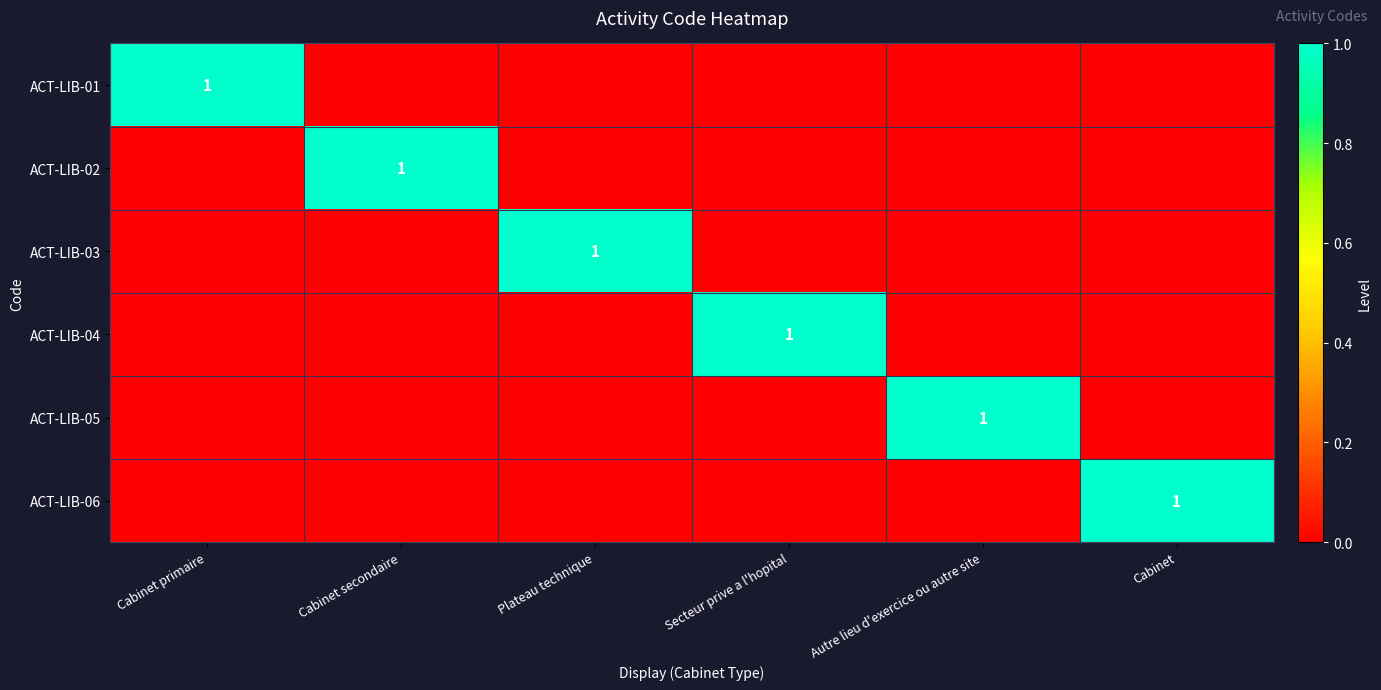

True or false: ACT-LIB-03 has a value of 2 at Plateau technique.

False